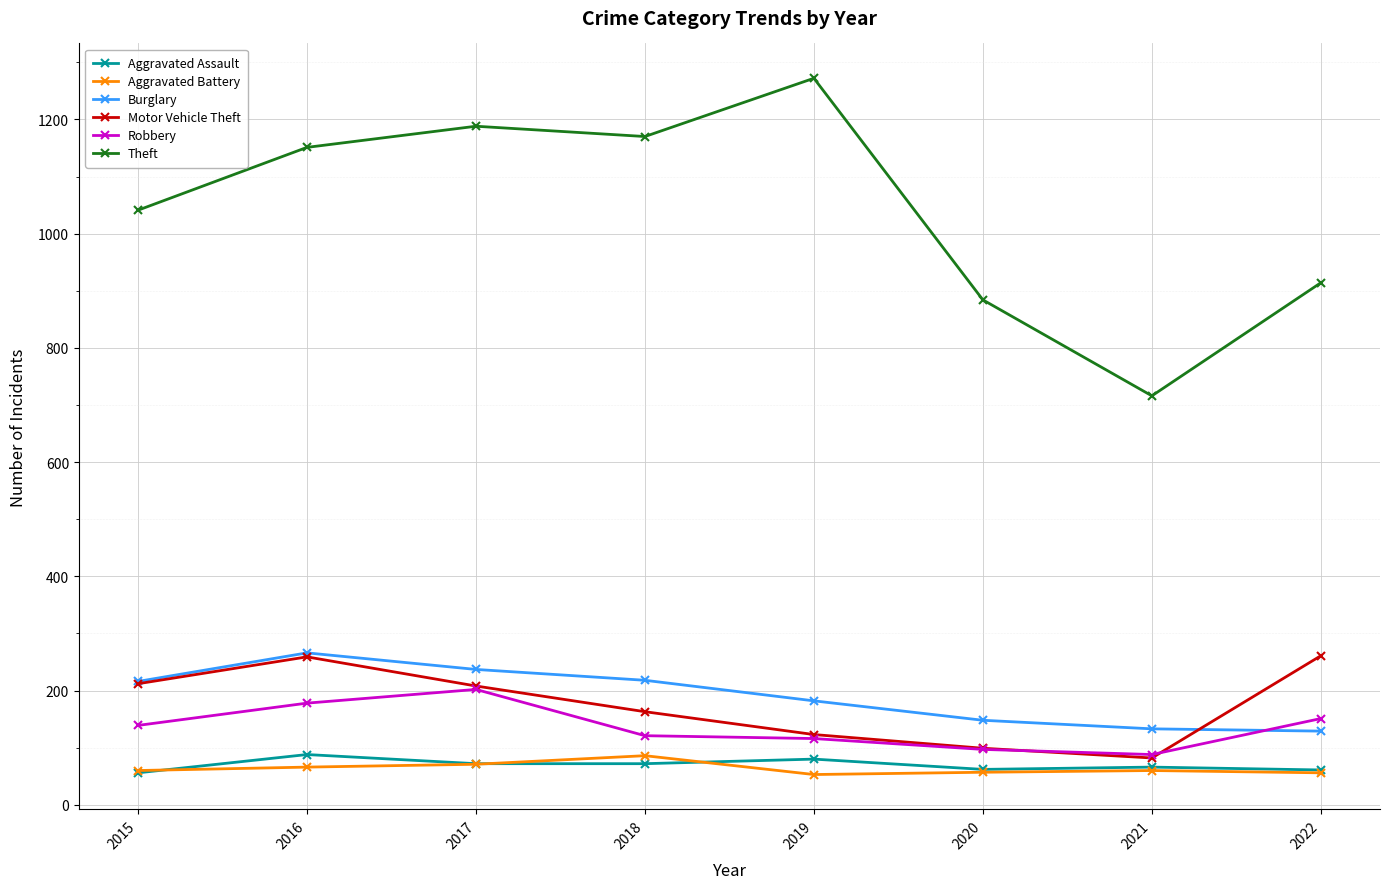

In Aggravated Battery, how many points are higher than both neighbors (excluding endpoints)?

2